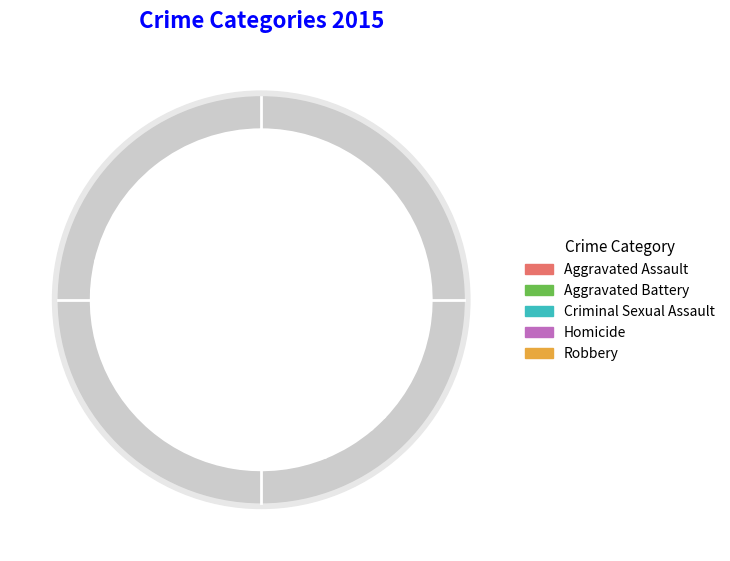

Count the number of slices in the pie.

5